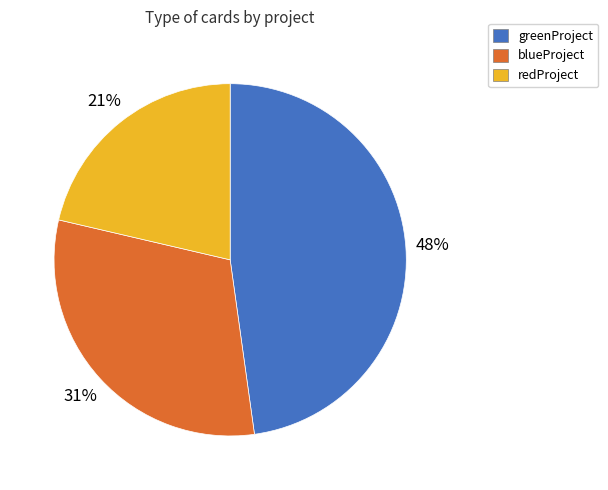

To the nearest percent, what percentage of the pie is greenProject?

48%